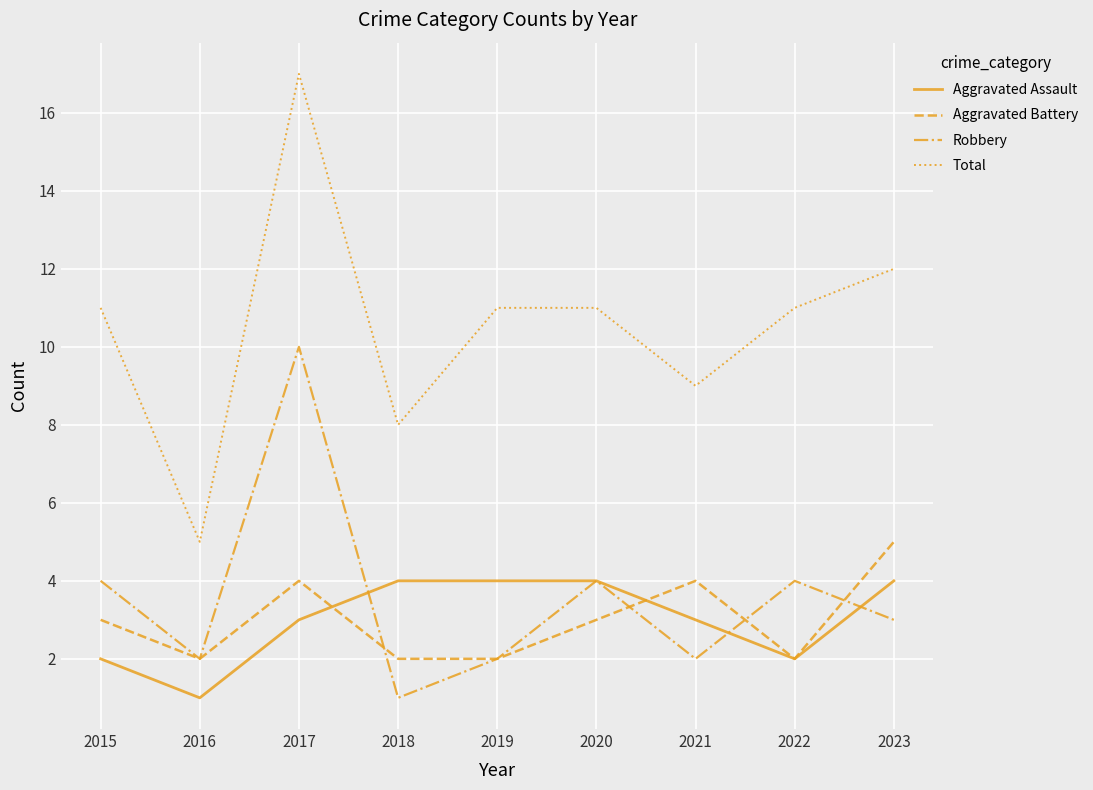

What is the difference between the second highest and second lowest values in the Aggravated Battery series?

2